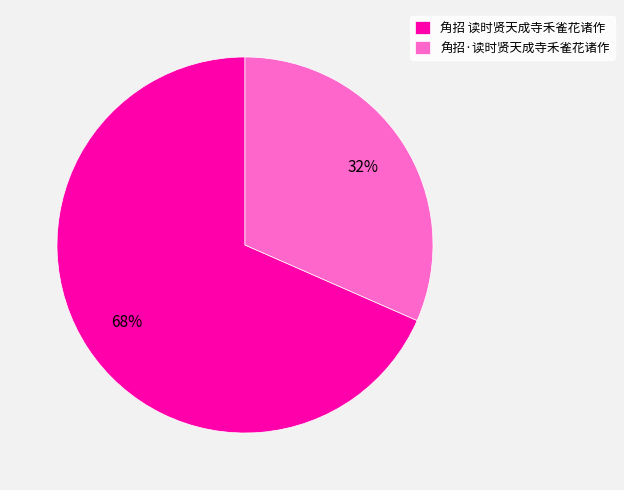

Which slice is the smallest?

角招·读时贤天成寺禾雀花诸作